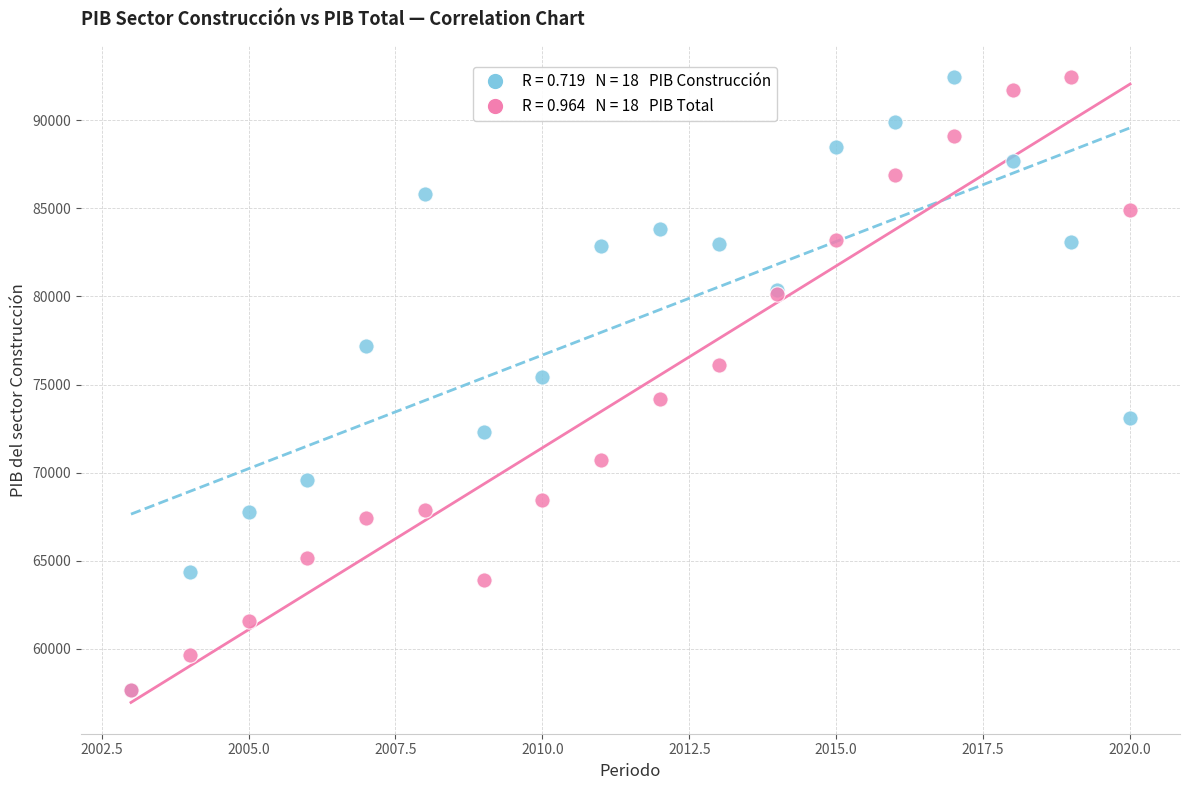

Across all series, what Y value is closest to 75062?

75457.3